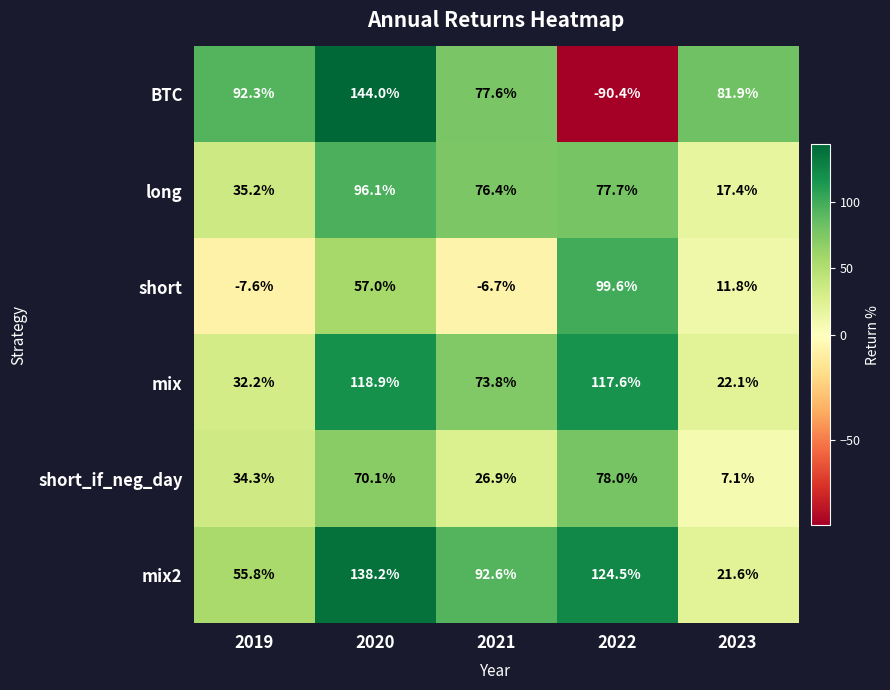

Read the long value at 2022.

77.7